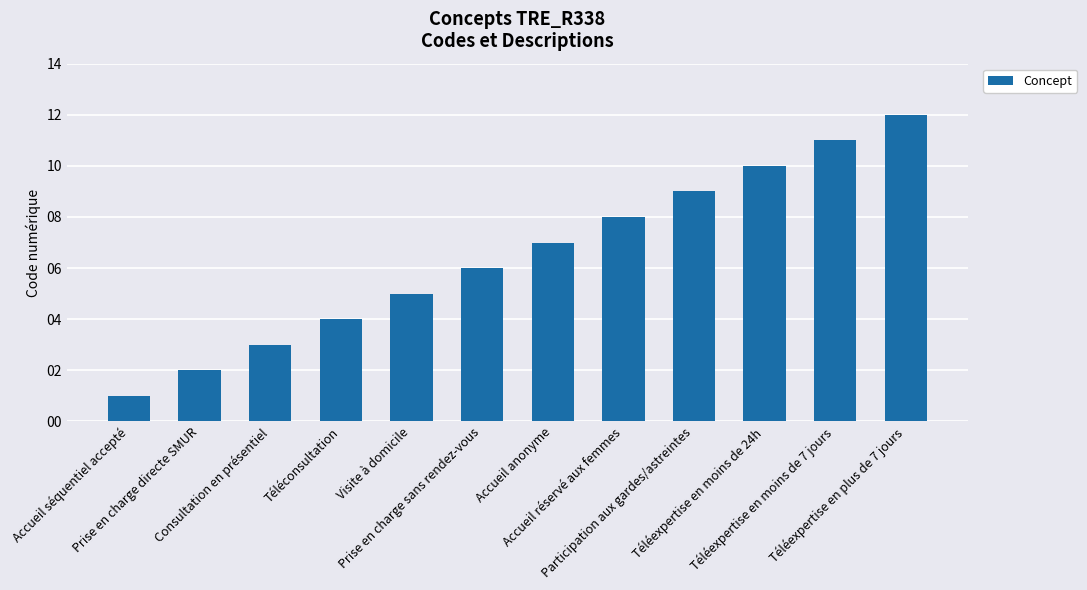

Is it true that the value at Accueil séquentiel accepté is 1?

True